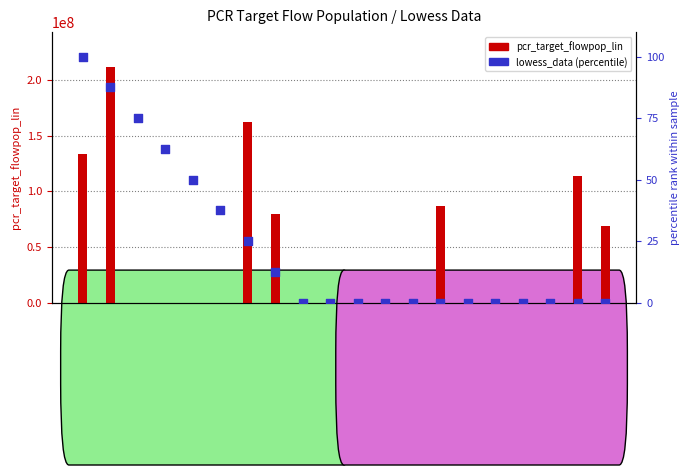

Which series has the largest Y range (max minus min)?

pcr_target_flowpop_lin